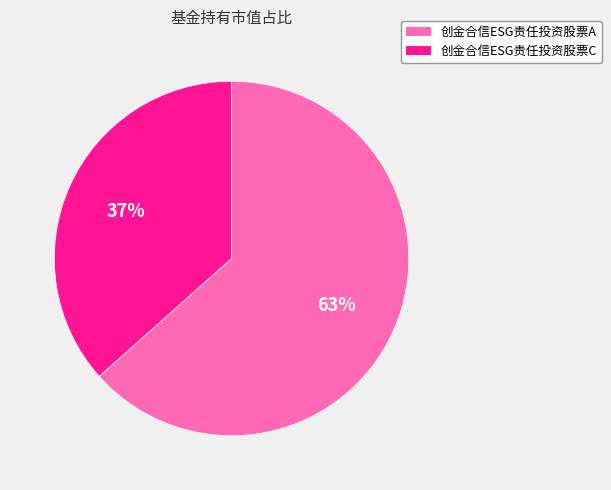

Rank the categories by value from lowest to highest.

创金合信ESG责任投资股票C, 创金合信ESG责任投资股票A